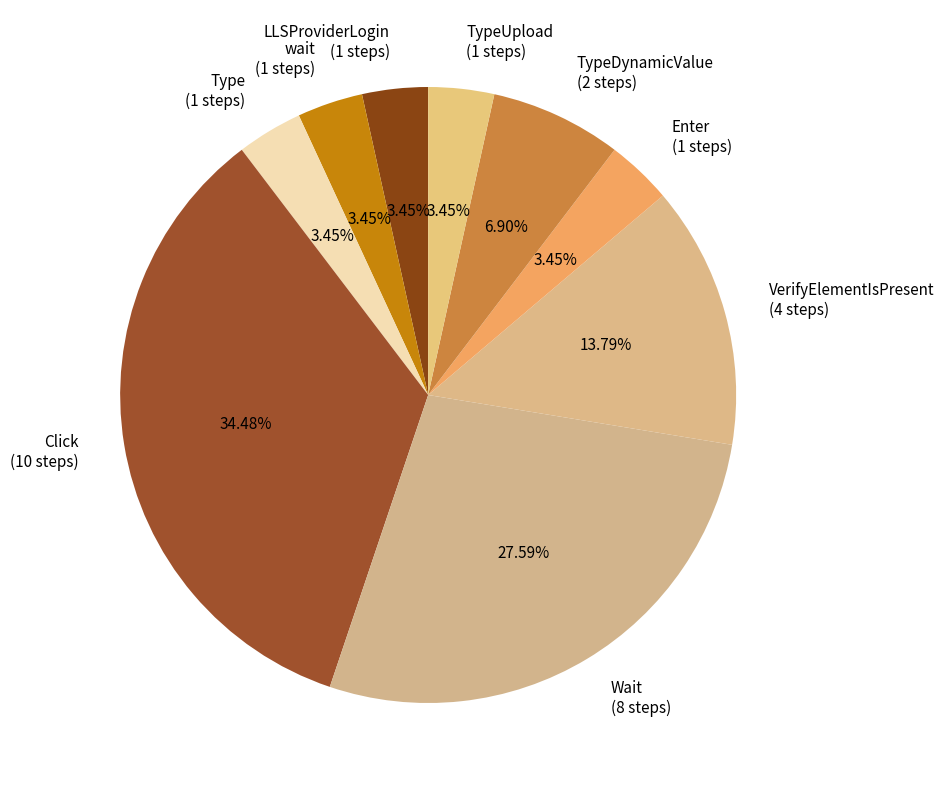

Which category has the biggest portion of the pie?

Click (10 steps)